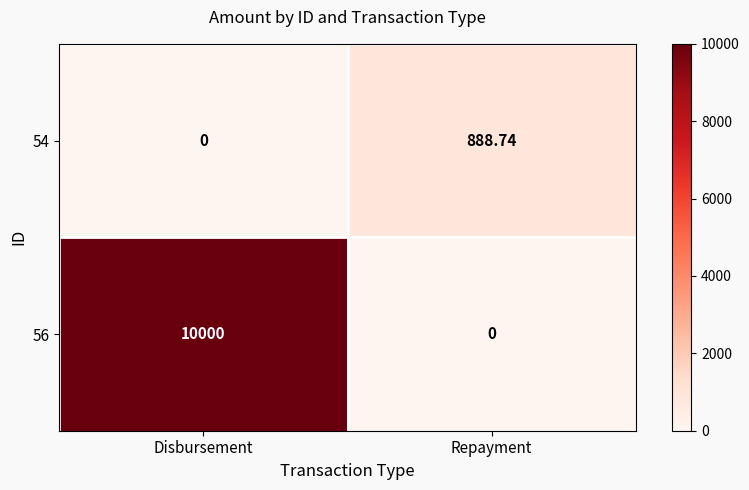

Is the value of 54 at Disbursement greater than the value of 56 at Disbursement?

No